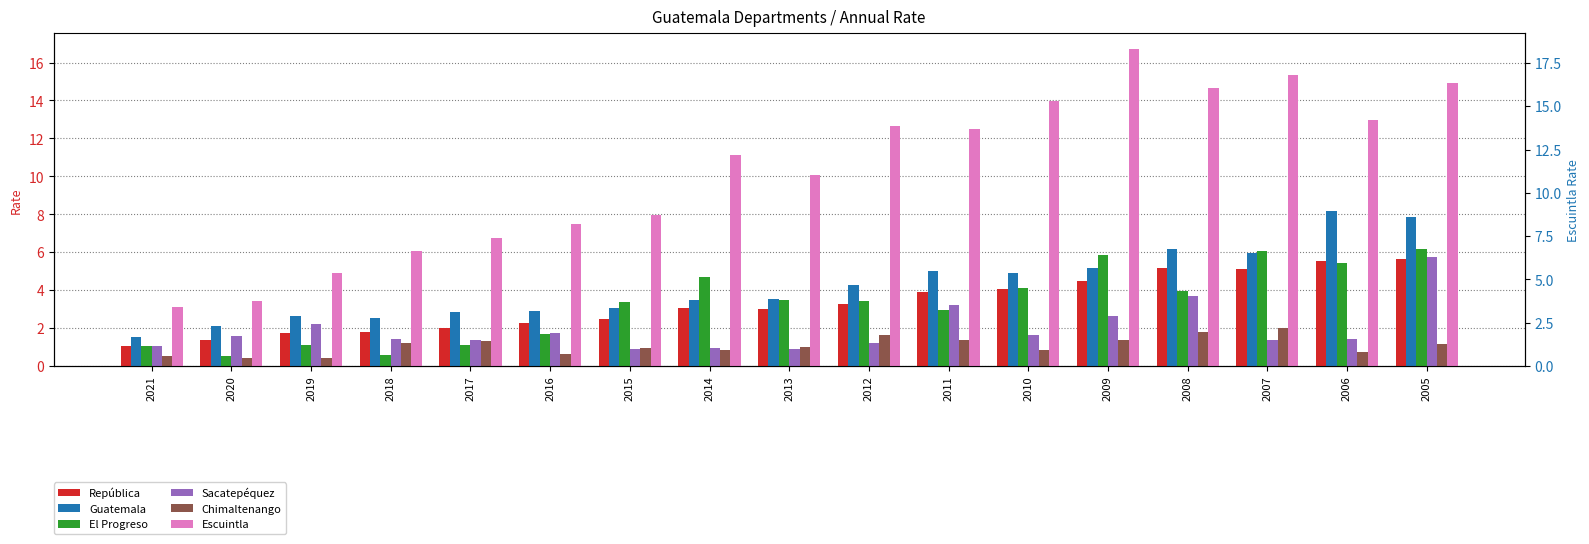

What is the average value of the El Progreso series?

3.3